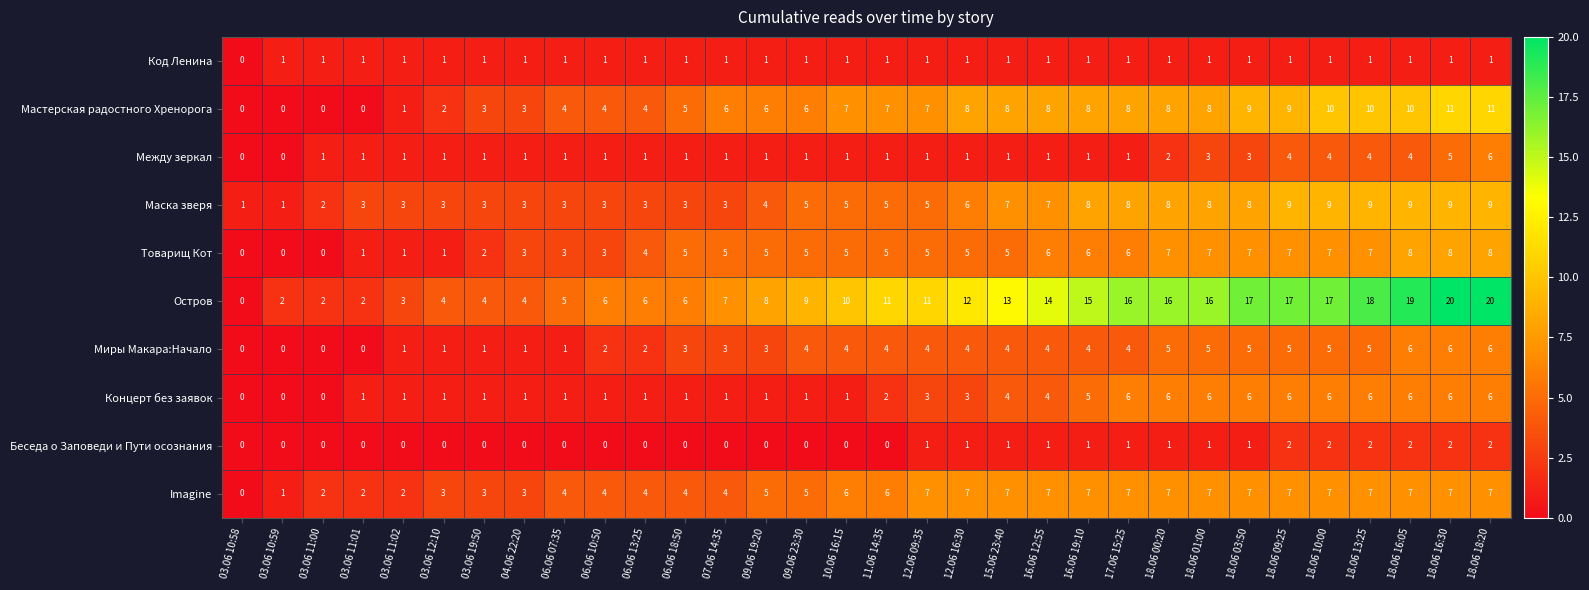

Is it true that Между зеркал equals 1 at 11.06 14:35?

True